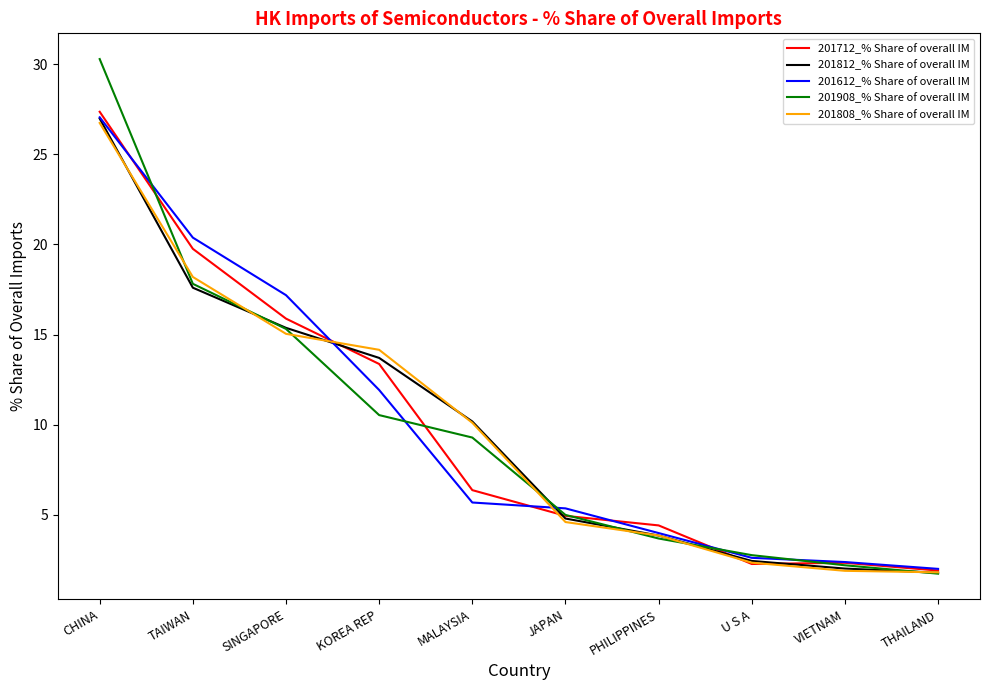

At how many categories does at least one series exceed 26?

1